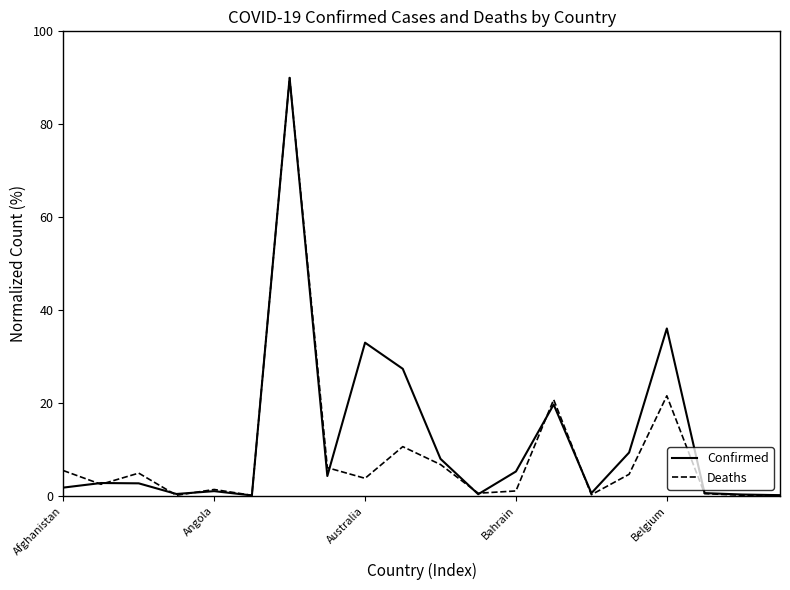

True or false: Confirmed has more than 1 interior local peaks.

True